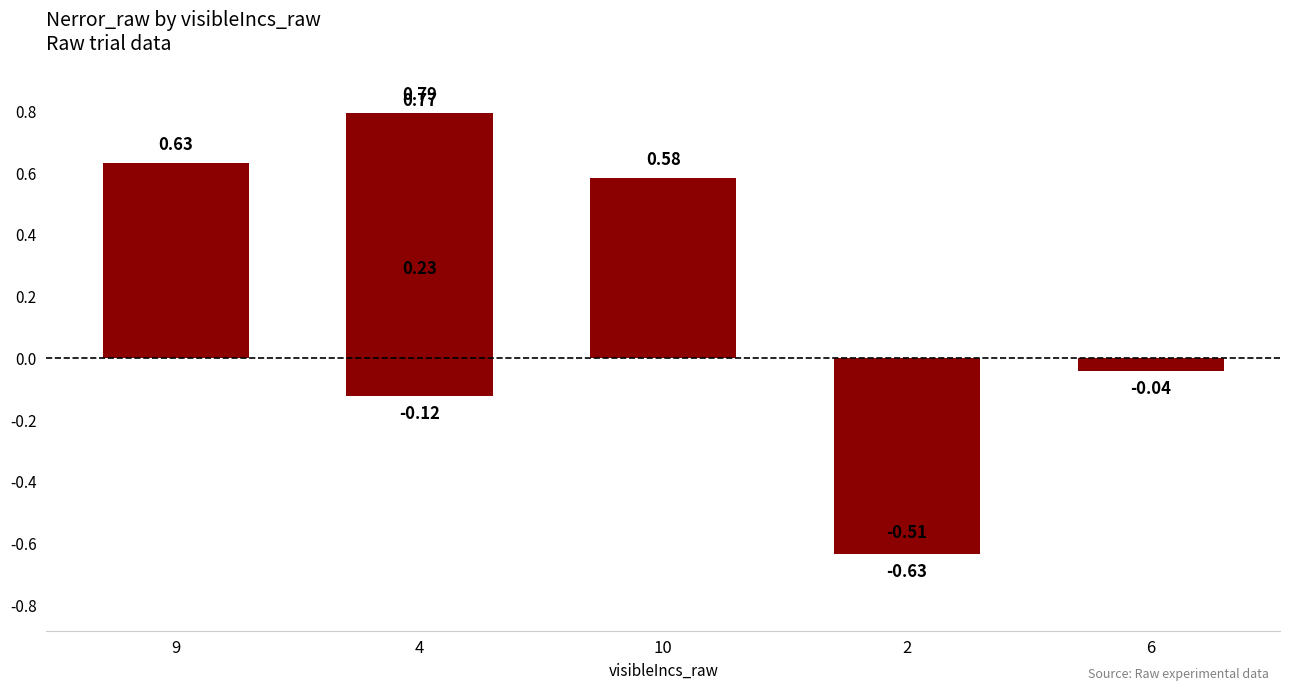

What is the label of the 4th bar from the left?

2